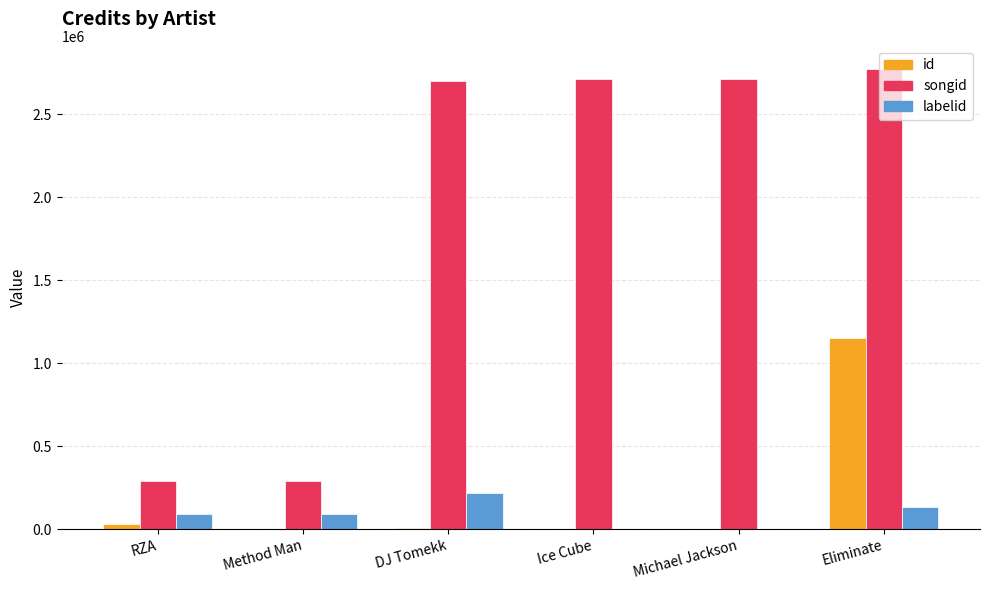

Which series changed the most between Ice Cube and Eliminate?

id